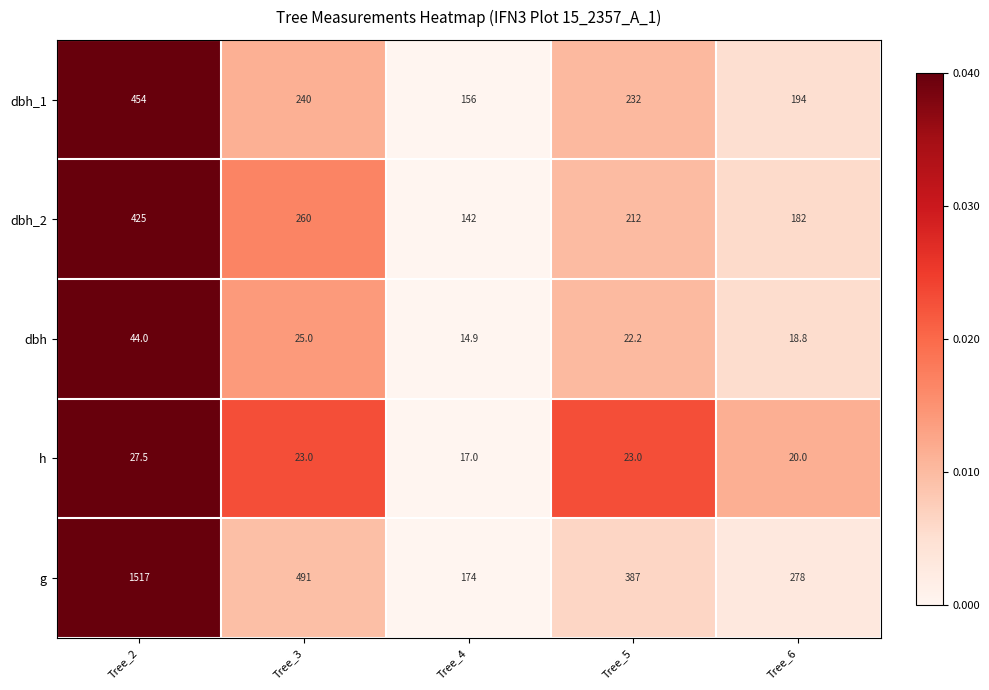

Which category has the lowest value across all series?

Tree_4